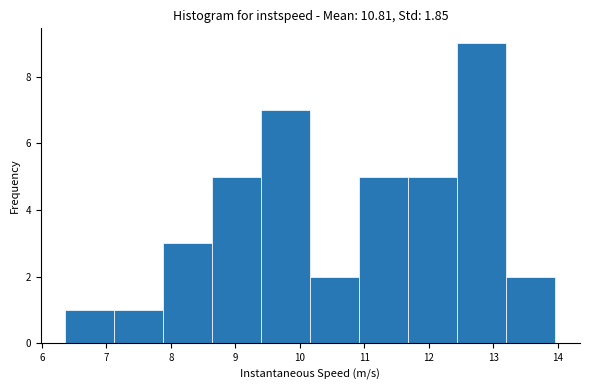

Over which range of the x-axis is the bar tallest?

12.4 to 13.2